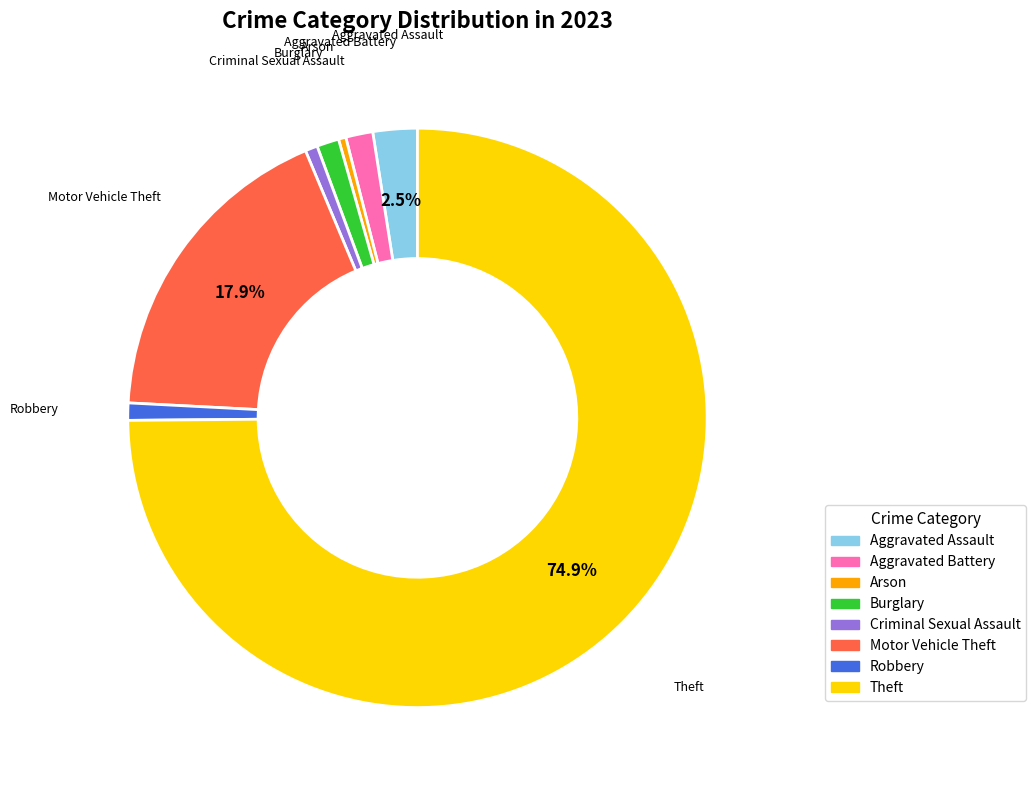

Is the sum of Motor Vehicle Theft and Theft greater than half?

Yes